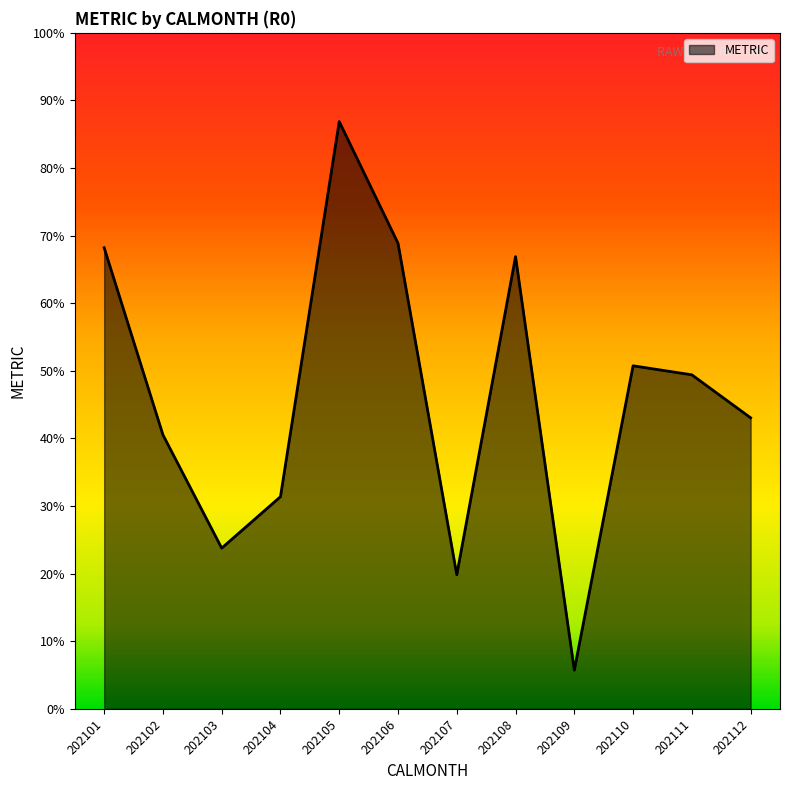

Count the number of data series in this chart.

1